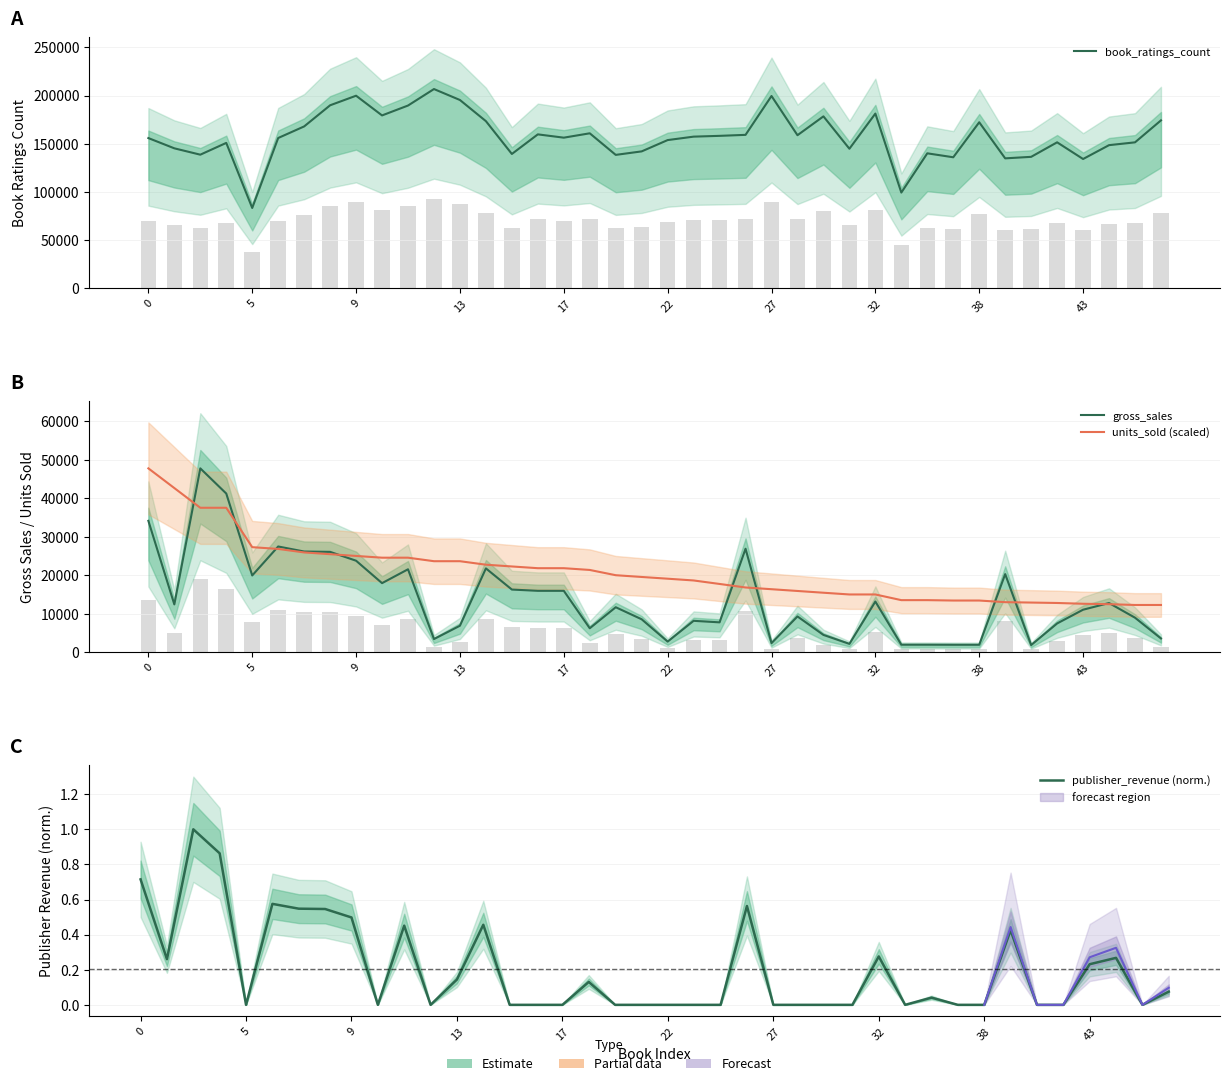

The value of publisher_revenue (norm.) at 35 is 0.5. True or false?

False